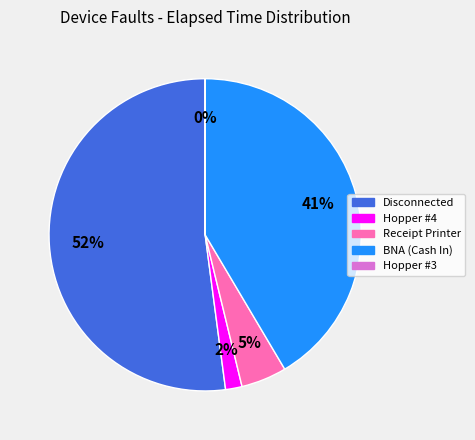

Is there any slice that represents more than half of the pie?

Yes